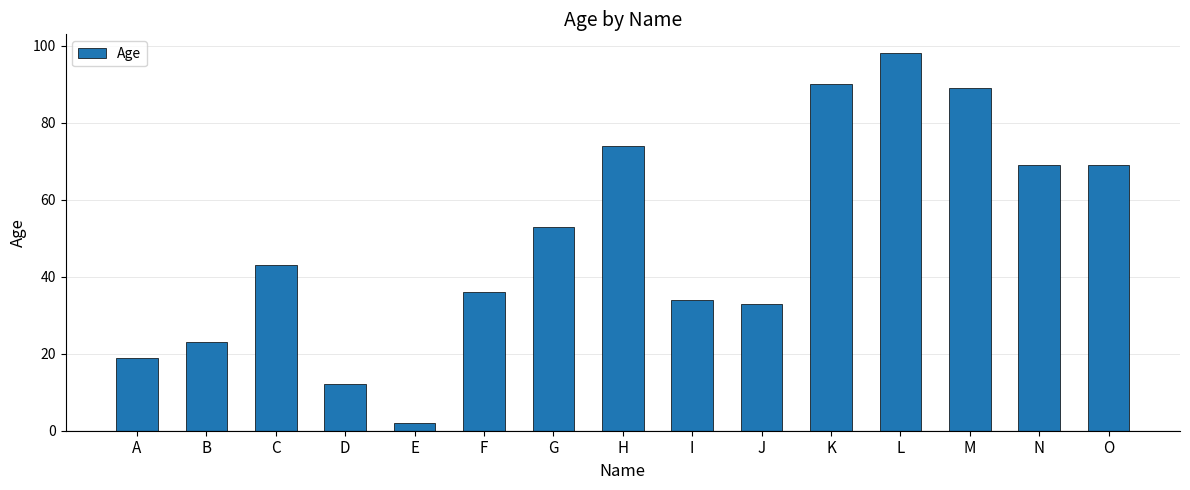

Does the chart contain stacked bars?

No